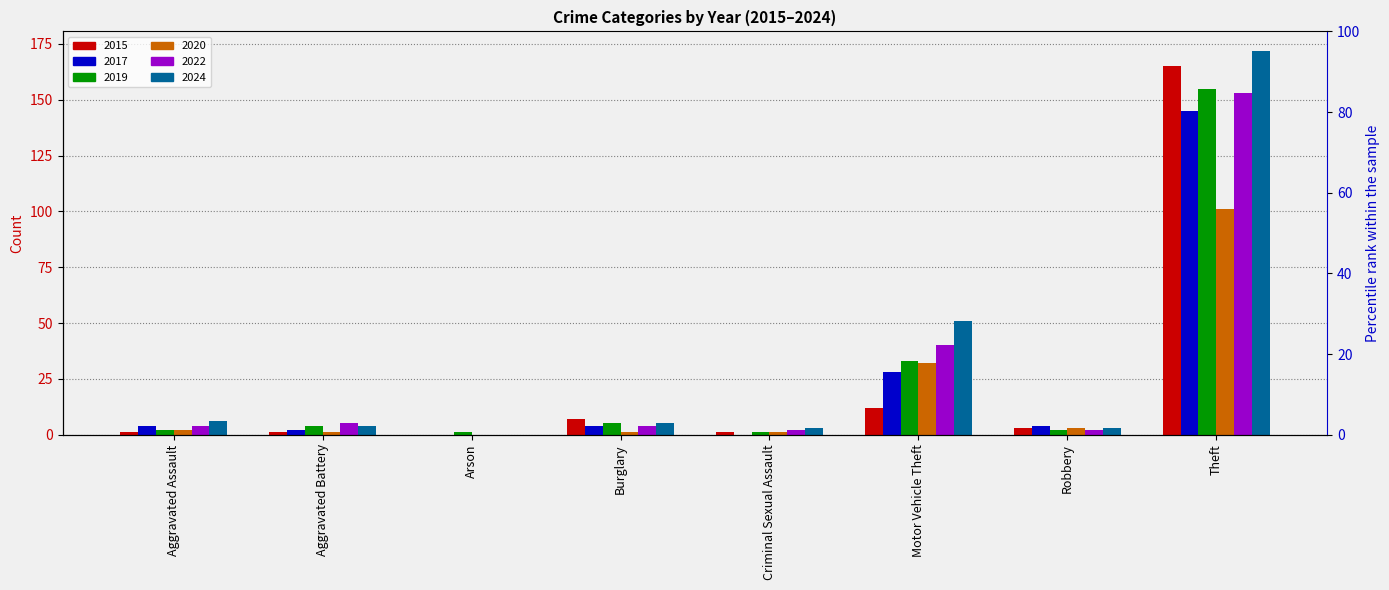

Rank the series at Burglary from lowest to highest value.

2020, 2017, 2022, 2019, 2024, 2015